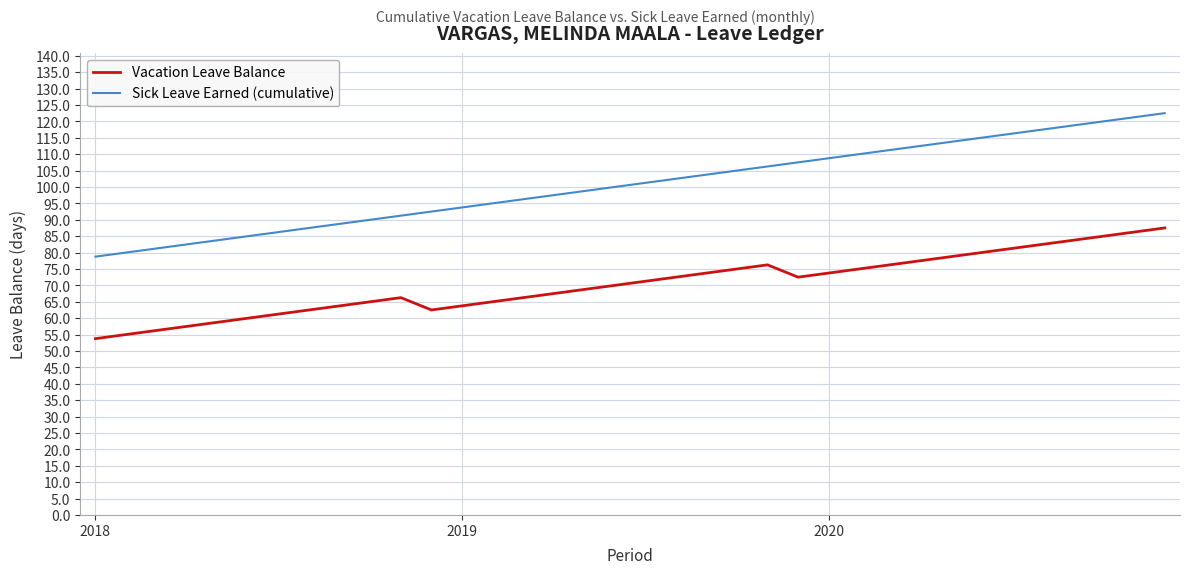

List the series in order of their peak value, highest first.

Sick Leave Earned (cumulative), Vacation Leave Balance